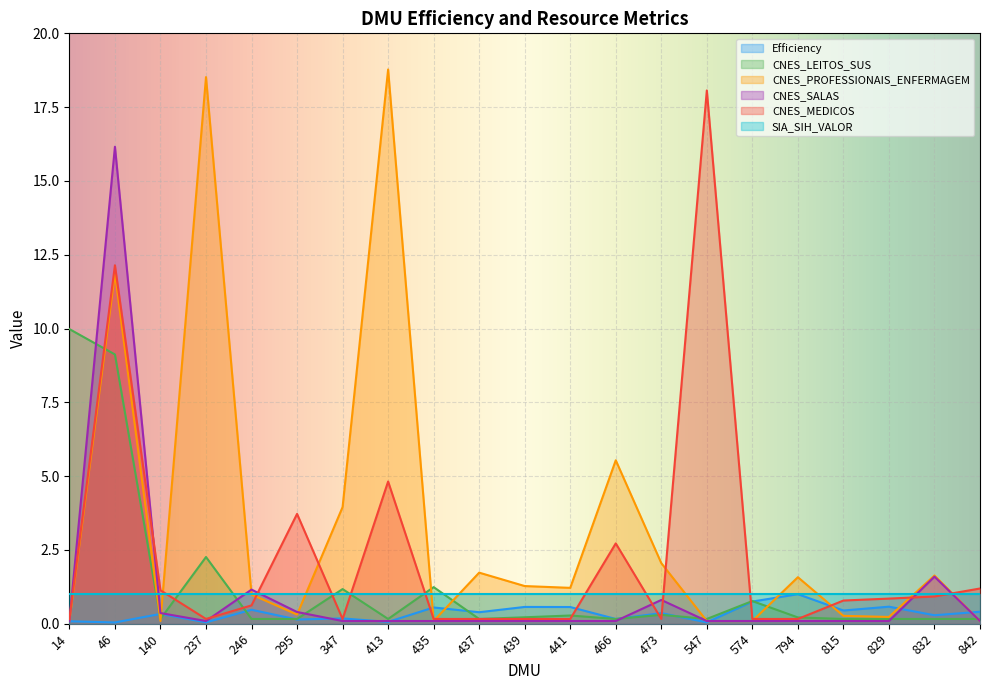

At which category does CNES_LEITOS_SUS reach its first local peak?

237